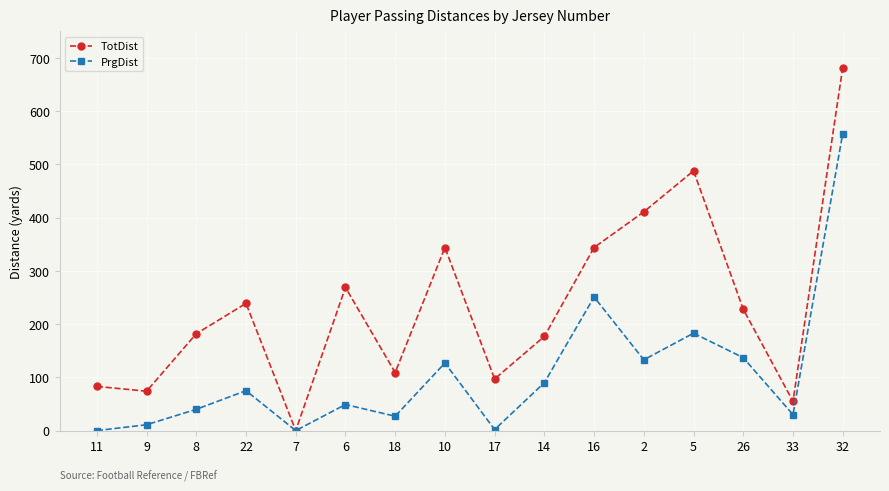

What position from the right is 10?

9